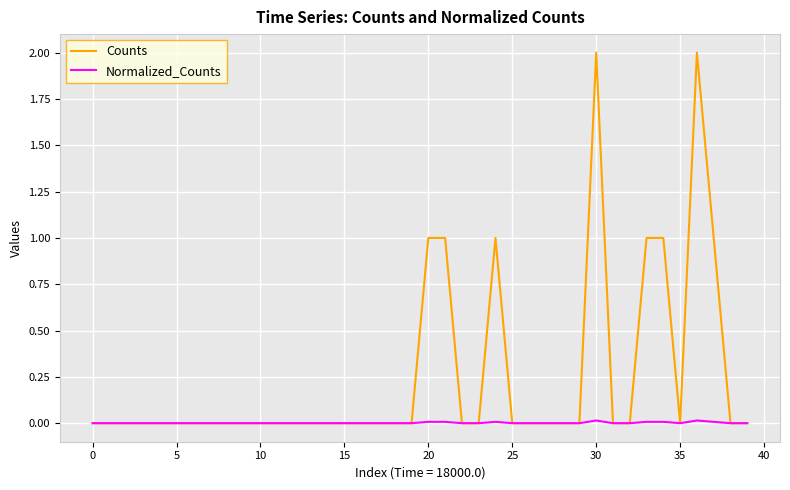

Does the chart have visible grid lines?

Yes